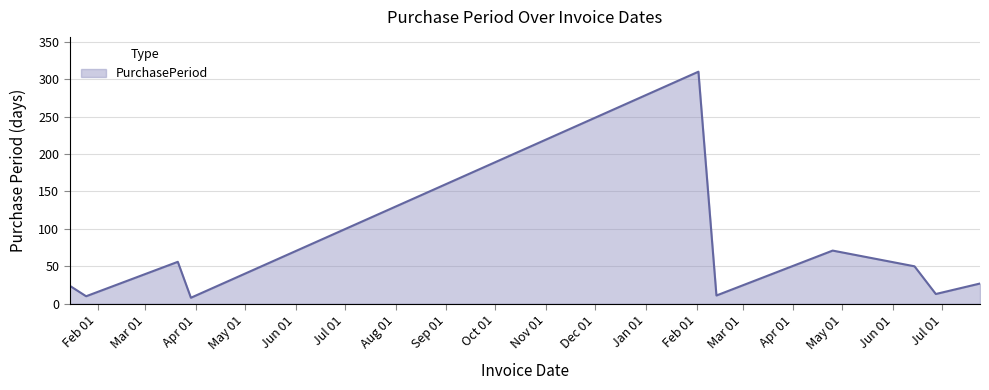

What is the greatest value displayed?

310